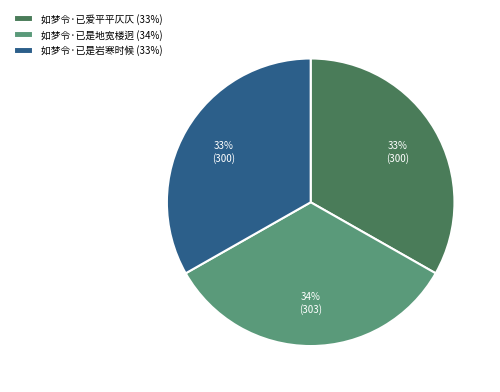

What is the ratio of the value at 如梦令·已爱平平仄仄 (33%) to the value at 如梦令·已是地宽楼迥 (34%)?

1.0